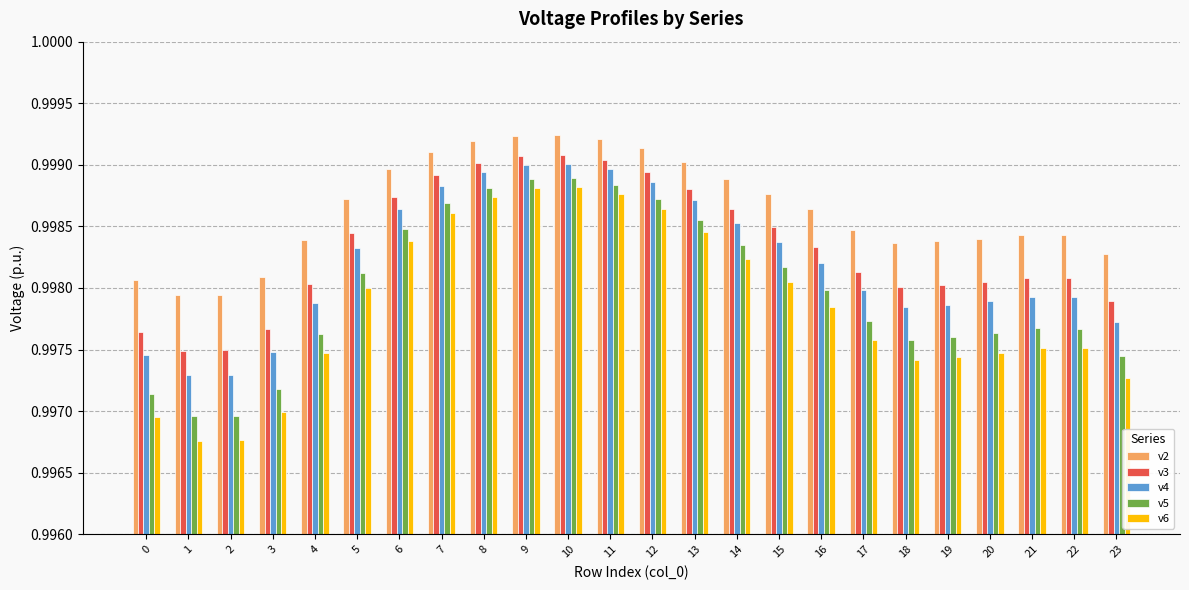

How many data points does each series have?

24